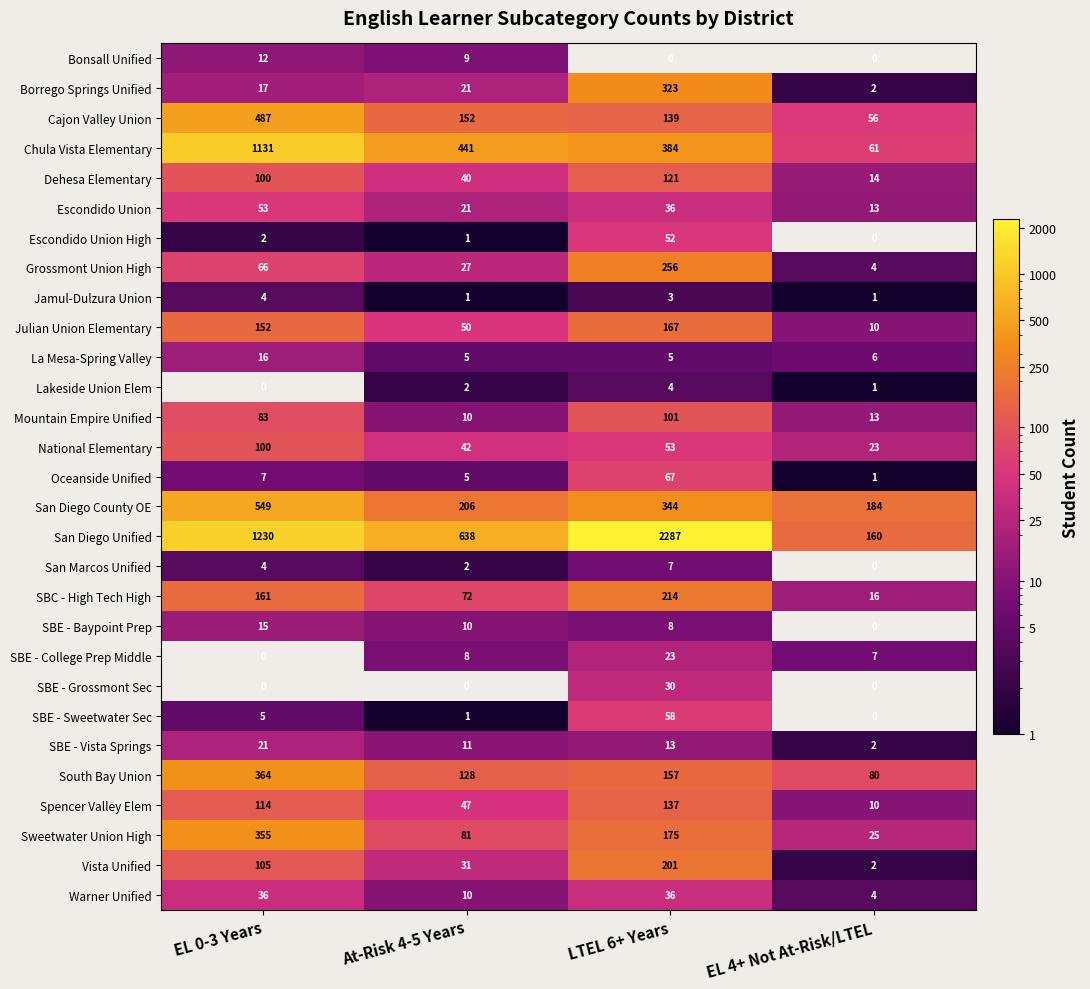

At which label is National Elementary closest to 61?

LTEL 6+ Years